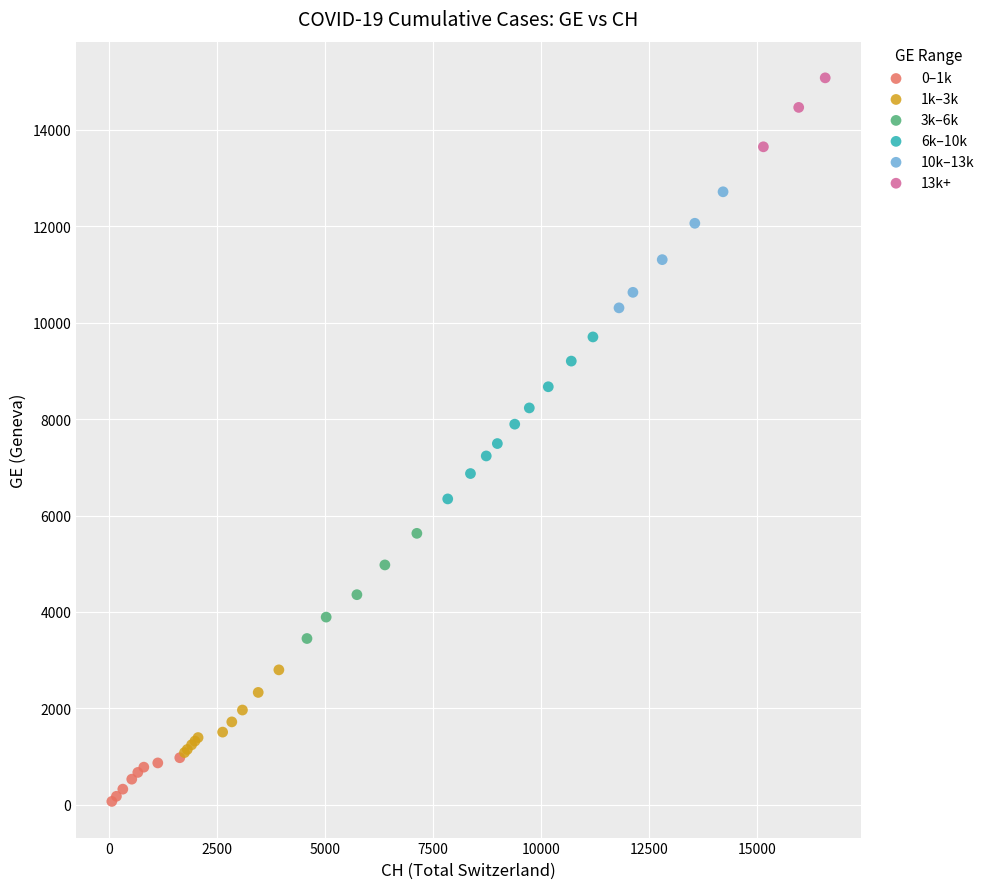

Which series contains the highest Y value?

13k+